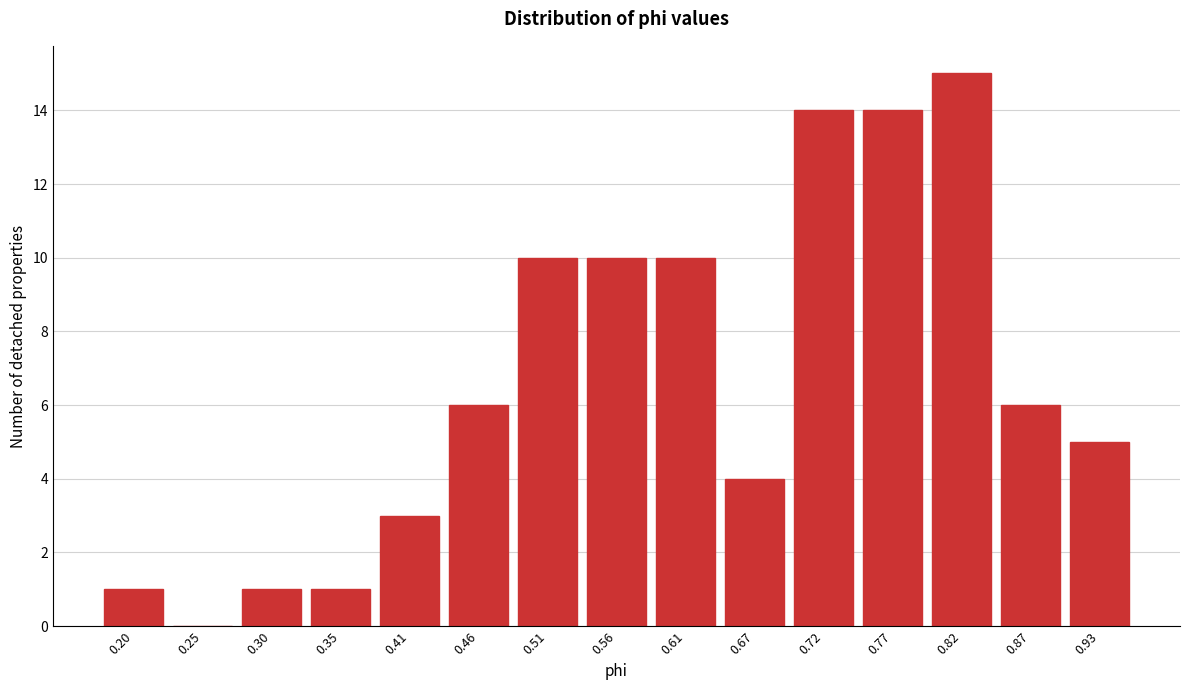

Reading right to left, list all the values displayed in this chart.

0.93=5	0.87=6	0.82=15	0.77=14	0.72=14	0.67=4	0.61=10	0.56=10	0.51=10	0.46=6	0.41=3	0.35=1	0.30=1	0.25=0	0.20=1